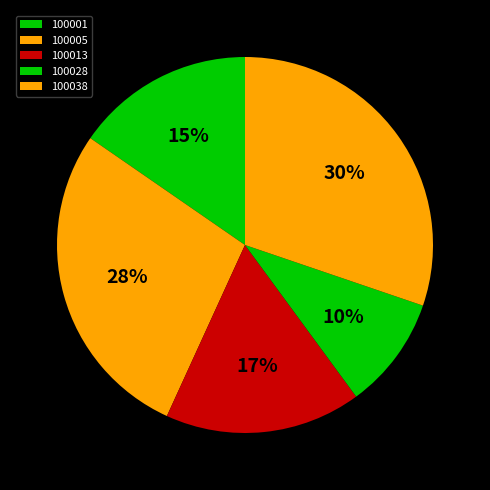

The 100038 slice represents 30% of the pie. True or false?

True